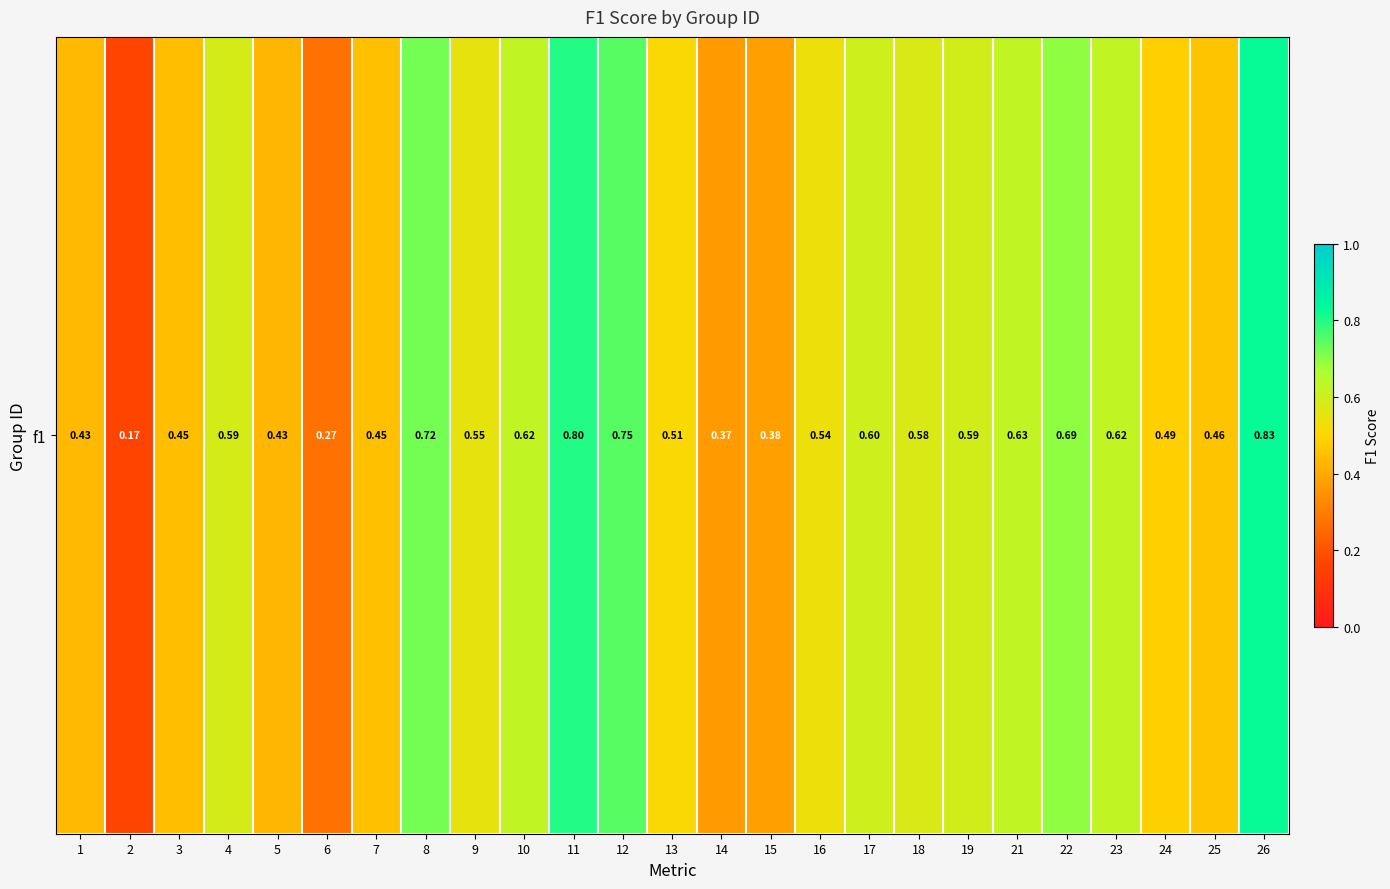

List the labels in order of value, largest first.

26, 11, 12, 8, 22, 21, 10, 23, 17, 19, 4, 18, 9, 16, 13, 24, 25, 7, 3, 1, 5, 15, 14, 6, 2